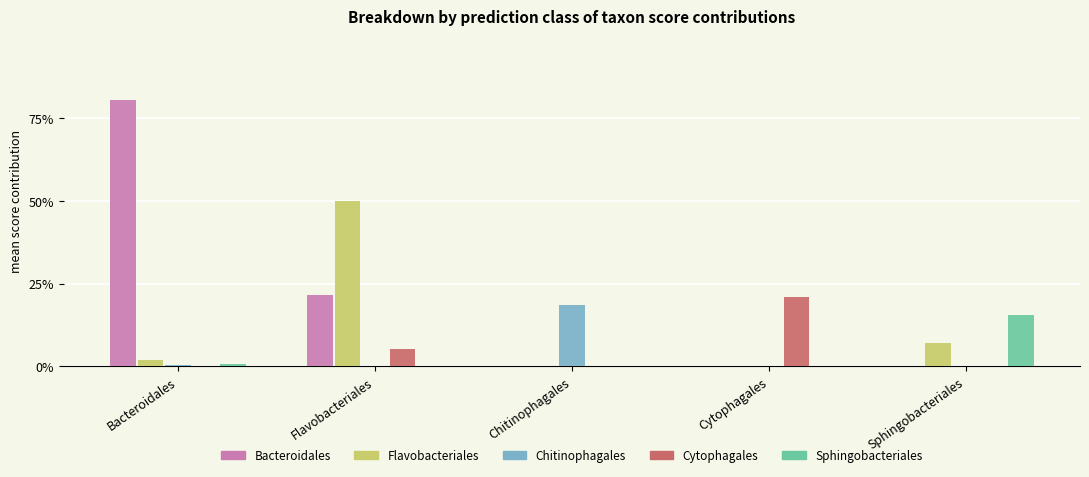

Are the bars grouped side by side (vs. stacked)?

Yes